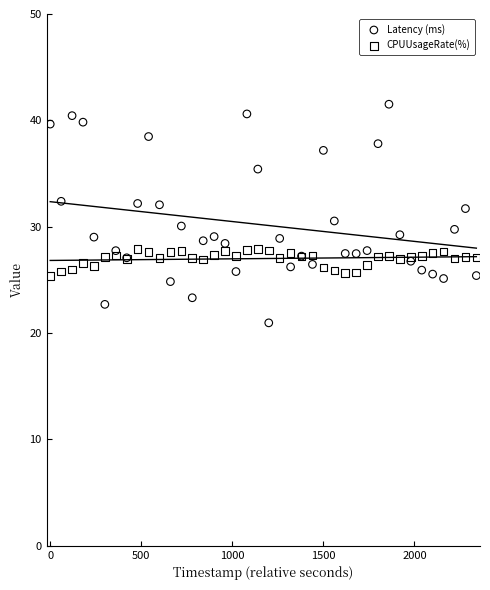

Which series reaches the maximum Y coordinate?

Latency (ms)